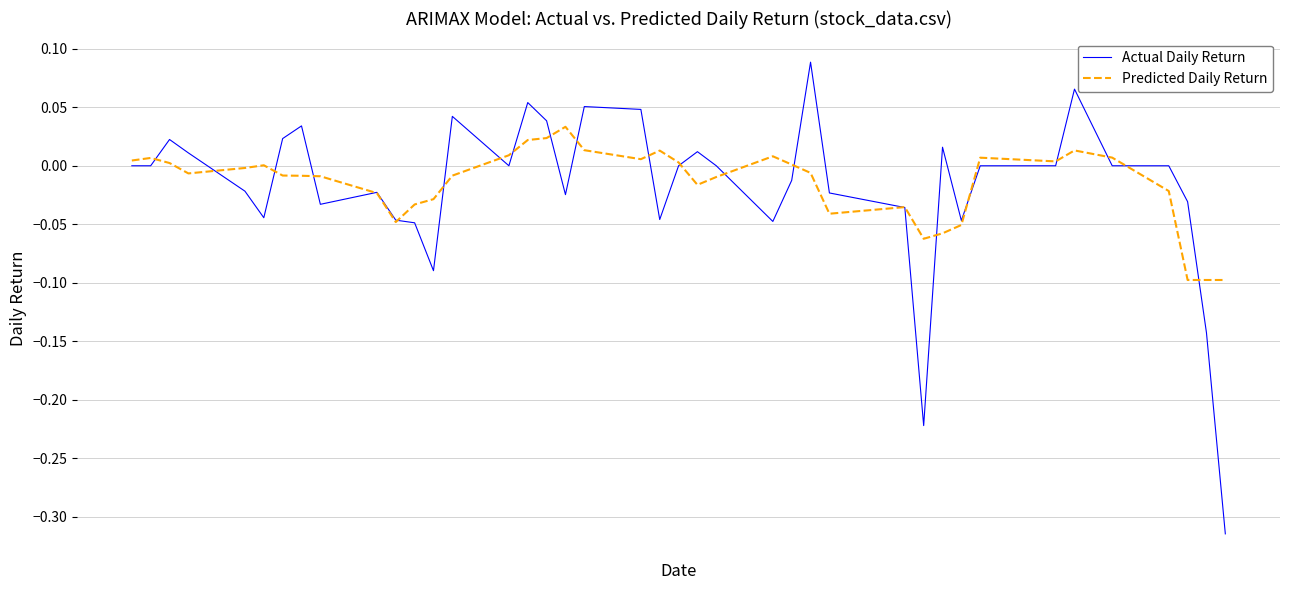

List the series in order of their peak value, lowest first.

Predicted Daily Return, Actual Daily Return